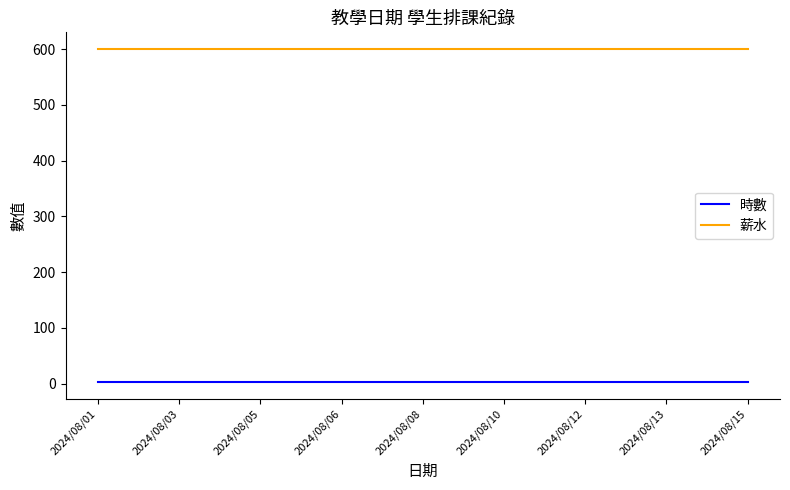

Rank the series at 2024/08/06 from highest to lowest value.

薪水, 時數